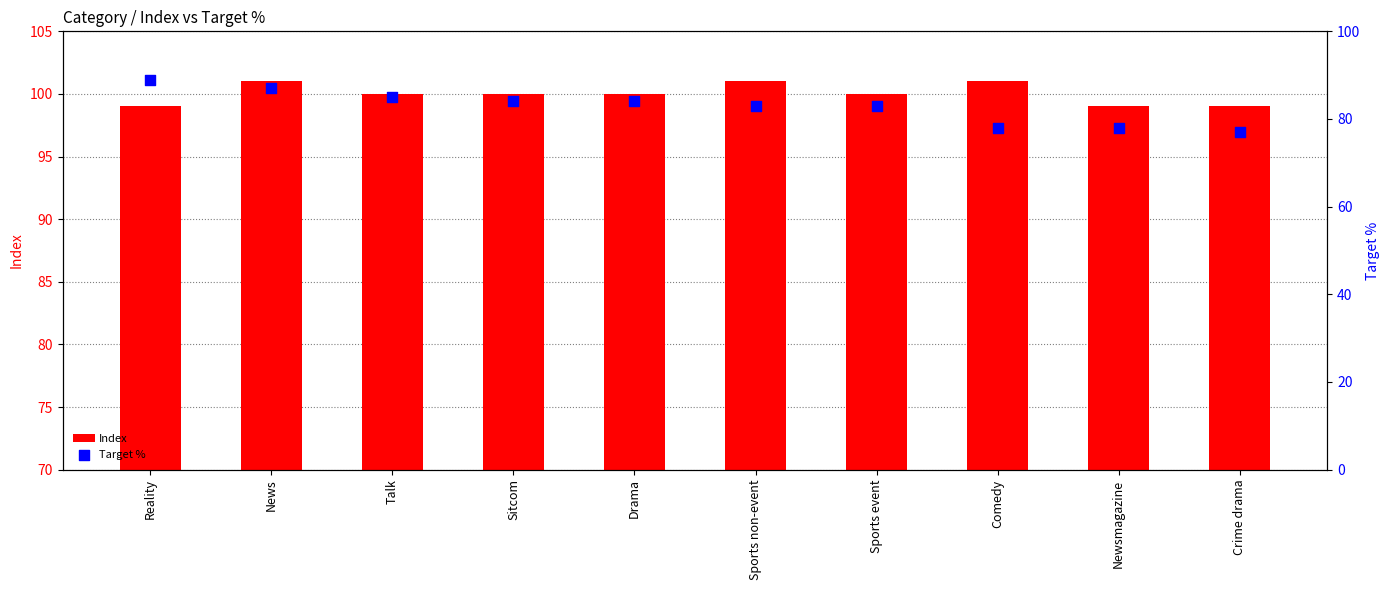

Which series has the widest spread of Y values?

Target %